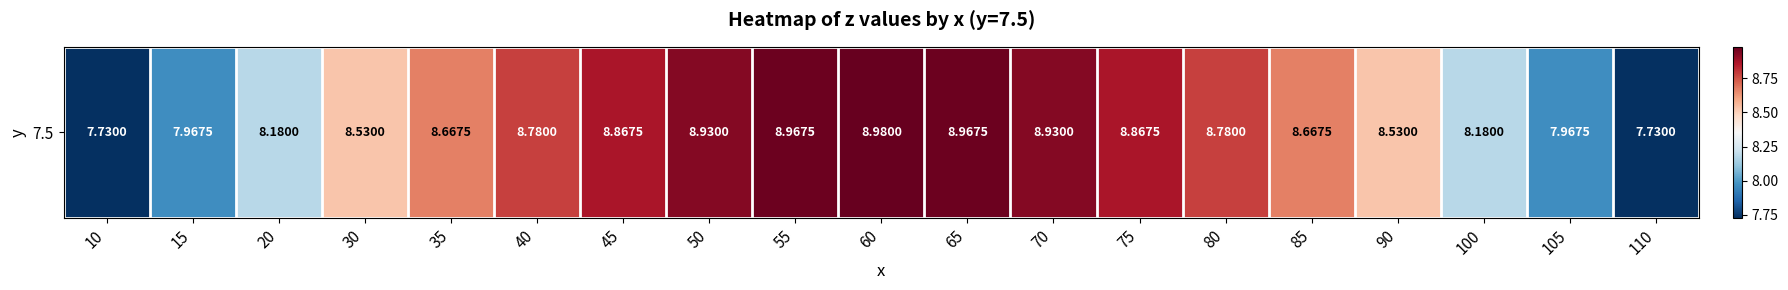

What is the sum of the values at 35 and 20?

16.8